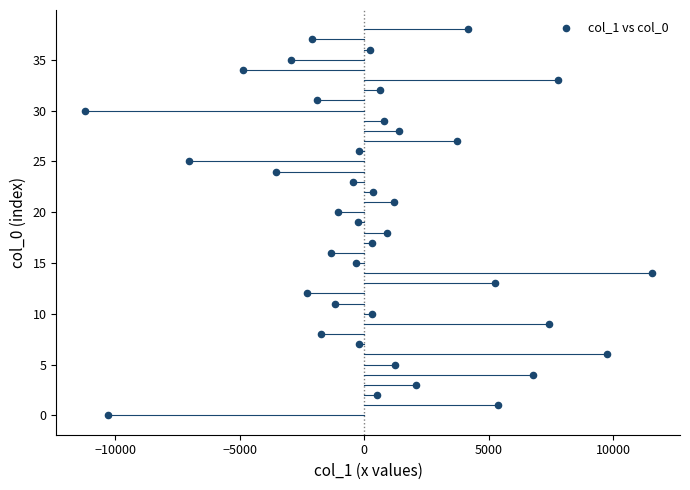

What is the range of Y values (max minus min)?

38